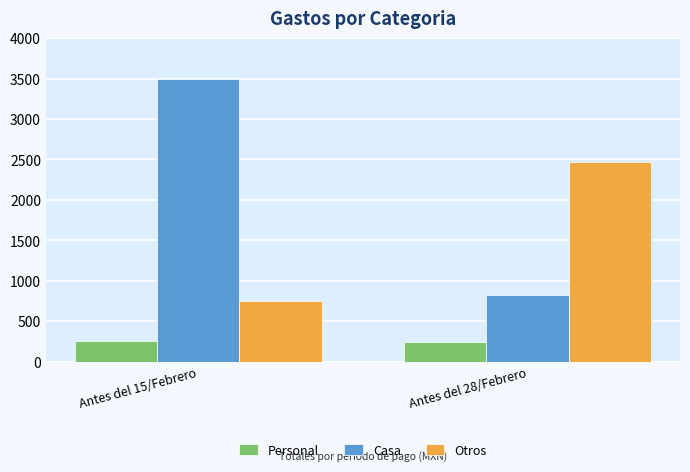

How many bars are there in total?

6